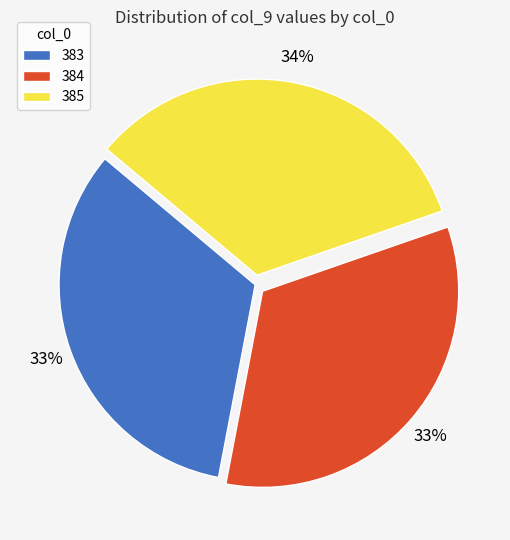

Is it true that 385 is 41% of the pie?

False